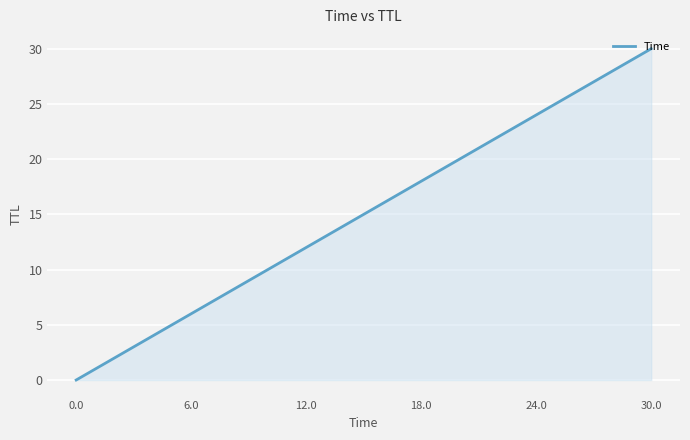

What is the difference between the maximum and minimum values?

30.0